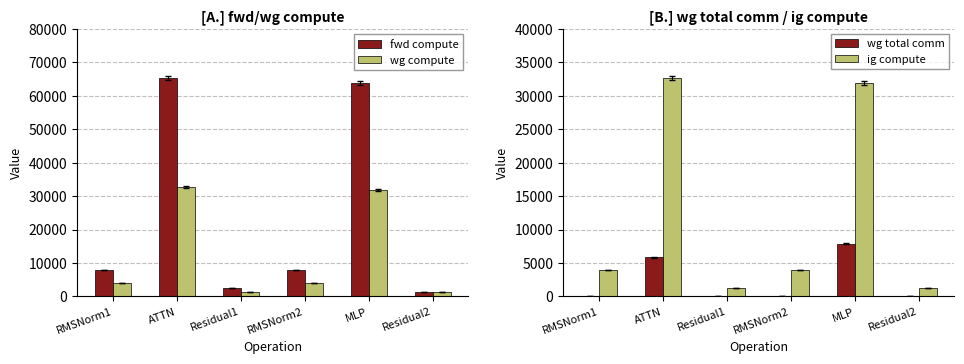

Between ATTN and Residual1, which series saw the biggest shift?

fwd compute